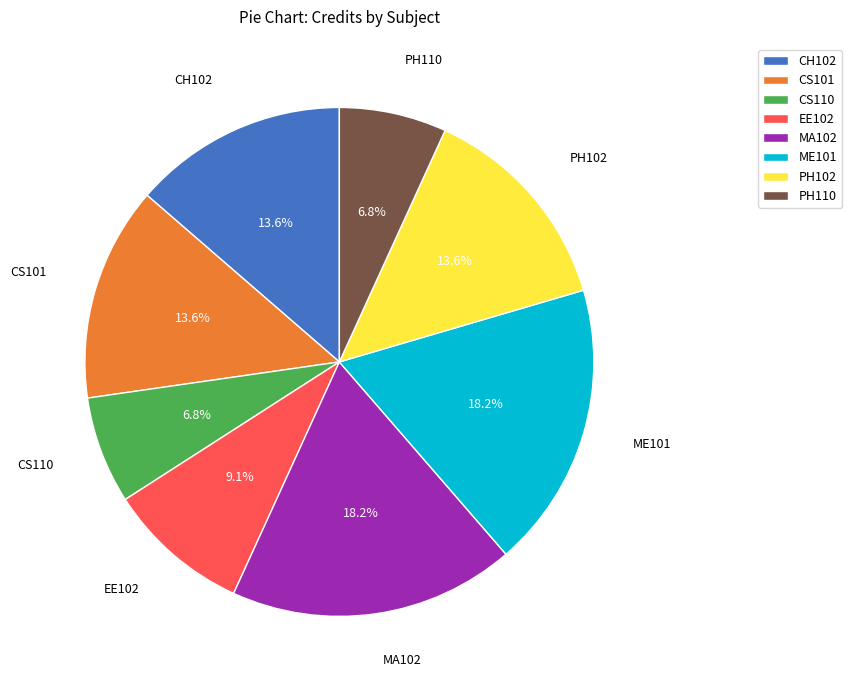

Does any single category account for the majority?

No